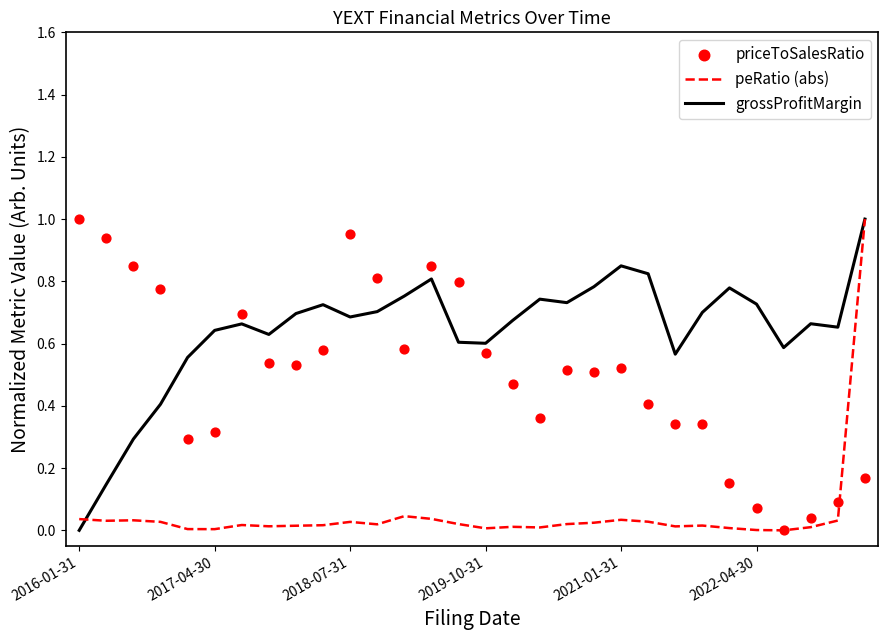

At how many categories does at least one series exceed 0?

30